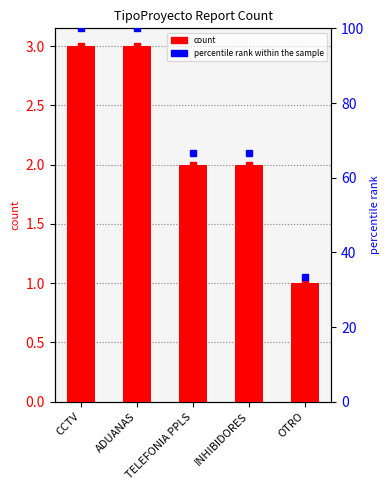

List the series in order of their overall mean, lowest first.

count, percentile rank within the sample